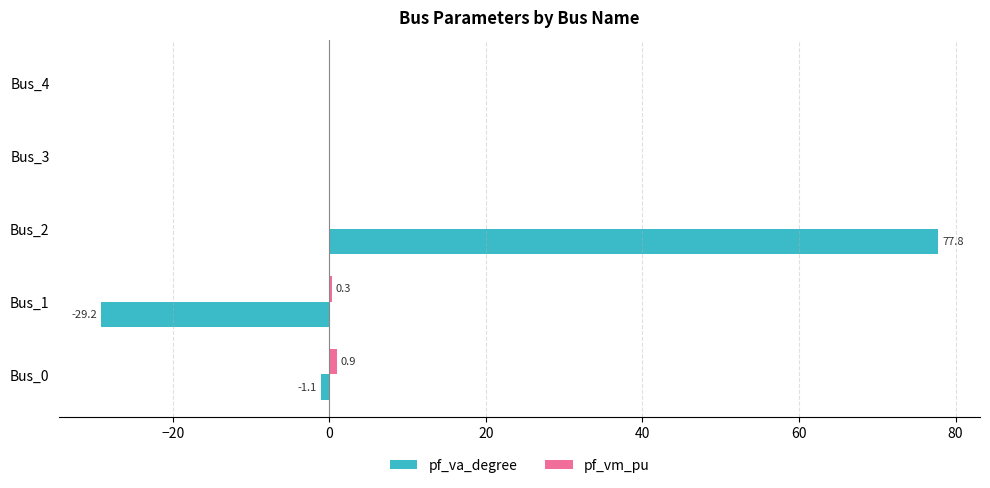

Which series has the largest total across all categories?

pf_va_degree